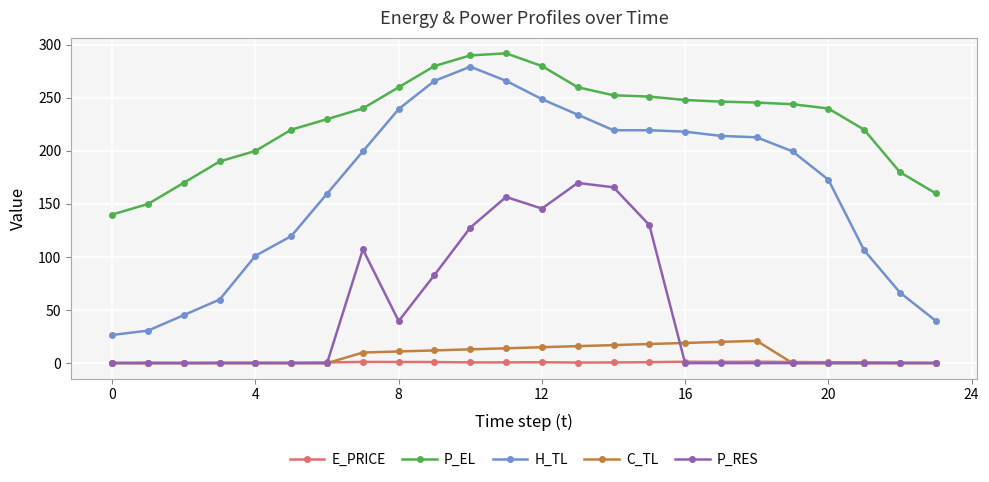

What is the value of the E_PRICE point at the 3rd from the left?

0.2